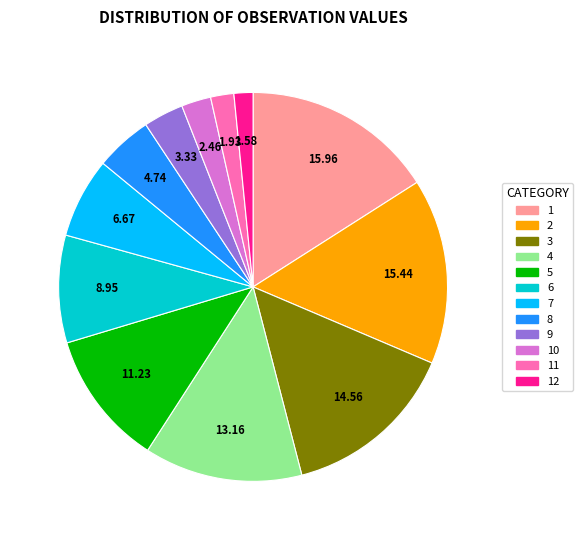

Does 2 represent more than half of the total?

No